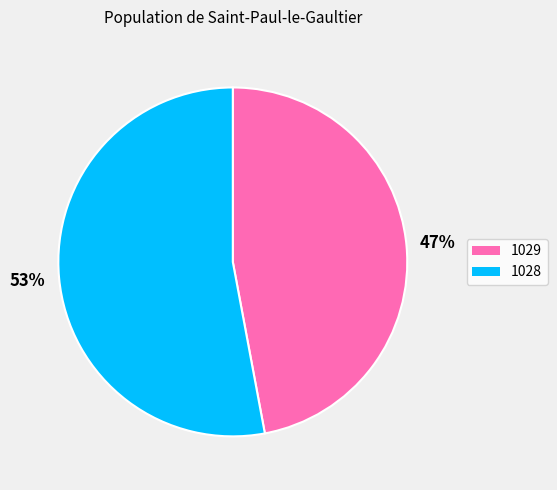

Count the number of slices in the pie.

2